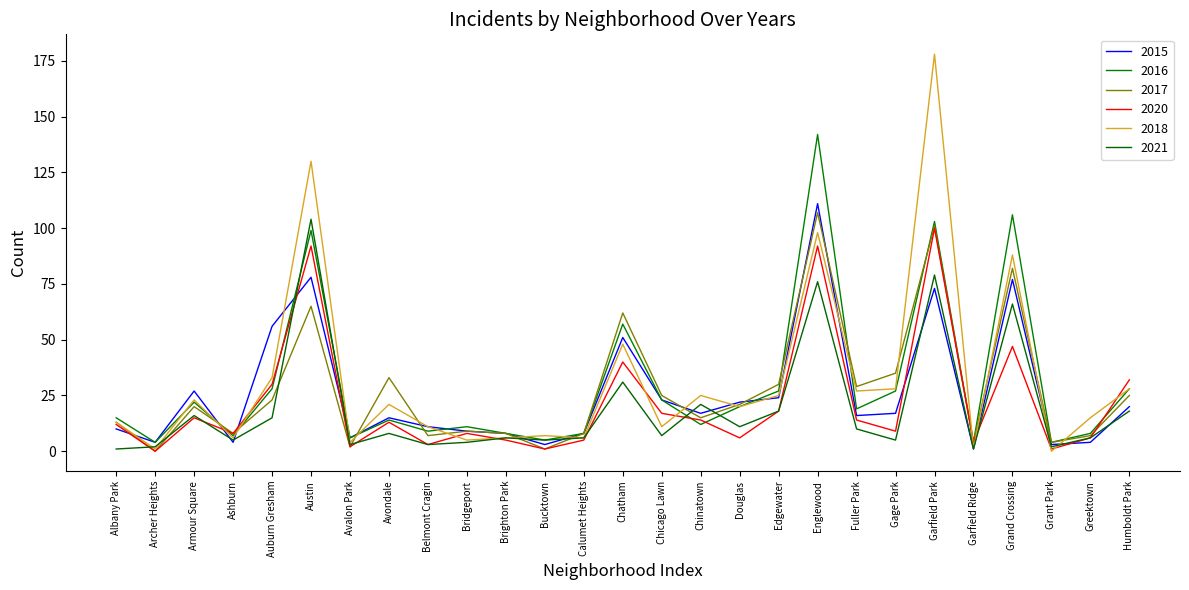

How many lines are shown in the chart?

6